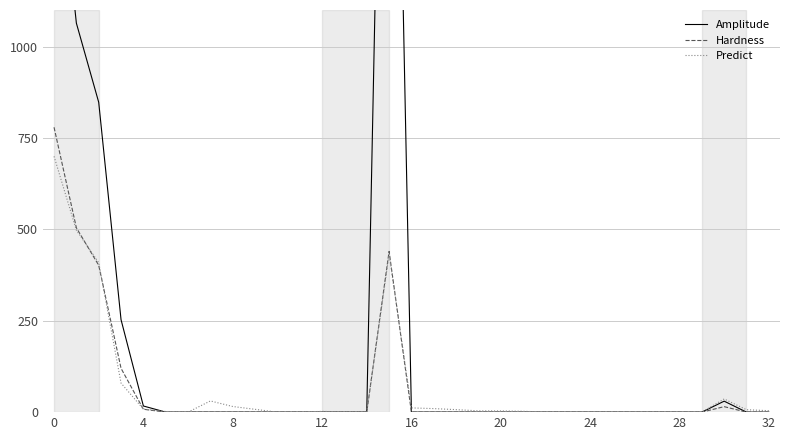

Reading right to left, transcribe all the data shown in this chart.

Amplitude: 0.0	0.0	30.0	0.0	0.0	0.0	0.0	0.0	0.0	0.0	0.0	0.0	0.0	0.0	0.0	0.0	0.0	3007.4	0.0	0.0	0.0	0.0	0.0	0.0	0.0	0.0	0.0	0.0	16.8	252.9	847.6	1064.1	1644.2
Hardness: 0.0	0.0	15.0	0.0	0.0	0.0	0.0	0.0	0.0	0.0	0.0	0.0	0.0	0.0	0.0	0.0	0.0	439.7	0.0	0.0	0.0	0.0	0.0	0.0	0.0	0.0	0.0	0.0	8.0	119.9	401.7	504.3	779.2
Predict: 3.9	6.6	36.0	0.0	0.0	0.0	0.0	0.0	0.0	0.0	0.1	2.4	3.3	3.6	6.9	9.7	11.6	432.0	0.0	0.5	2.1	0.0	0.0	7.7	15.4	30.6	0.0	1.8	8.4	79.4	408.8	497.7	699.8